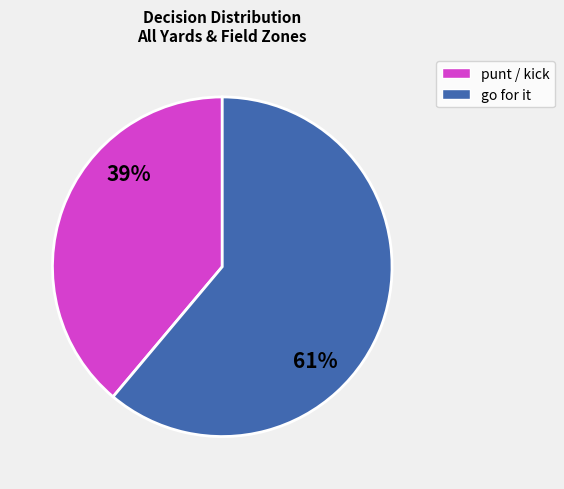

Is there any slice that represents more than half of the pie?

Yes